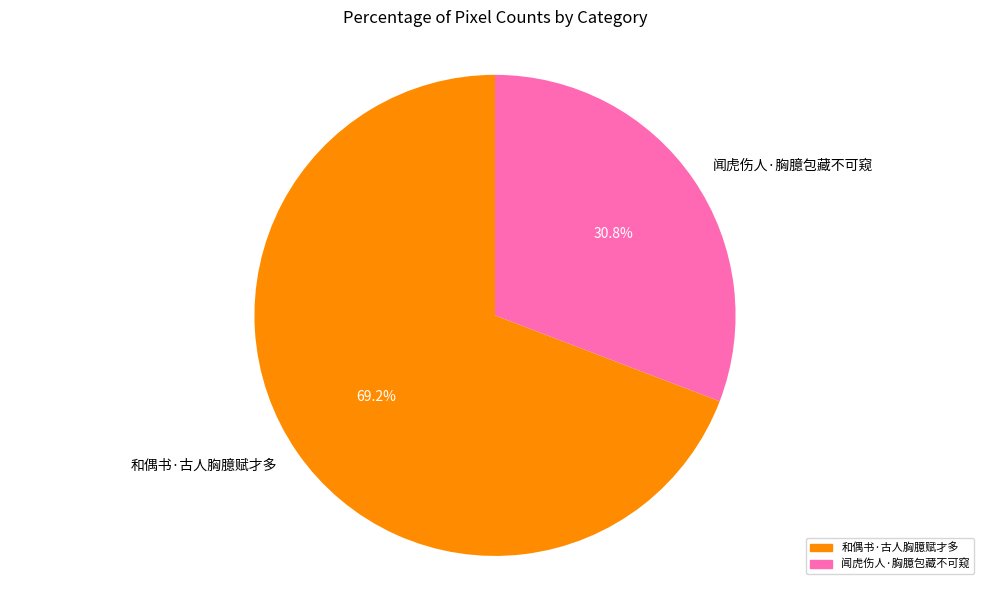

What percentage is the 和偶书·古人胸臆赋才多 slice, to the nearest percent?

69%